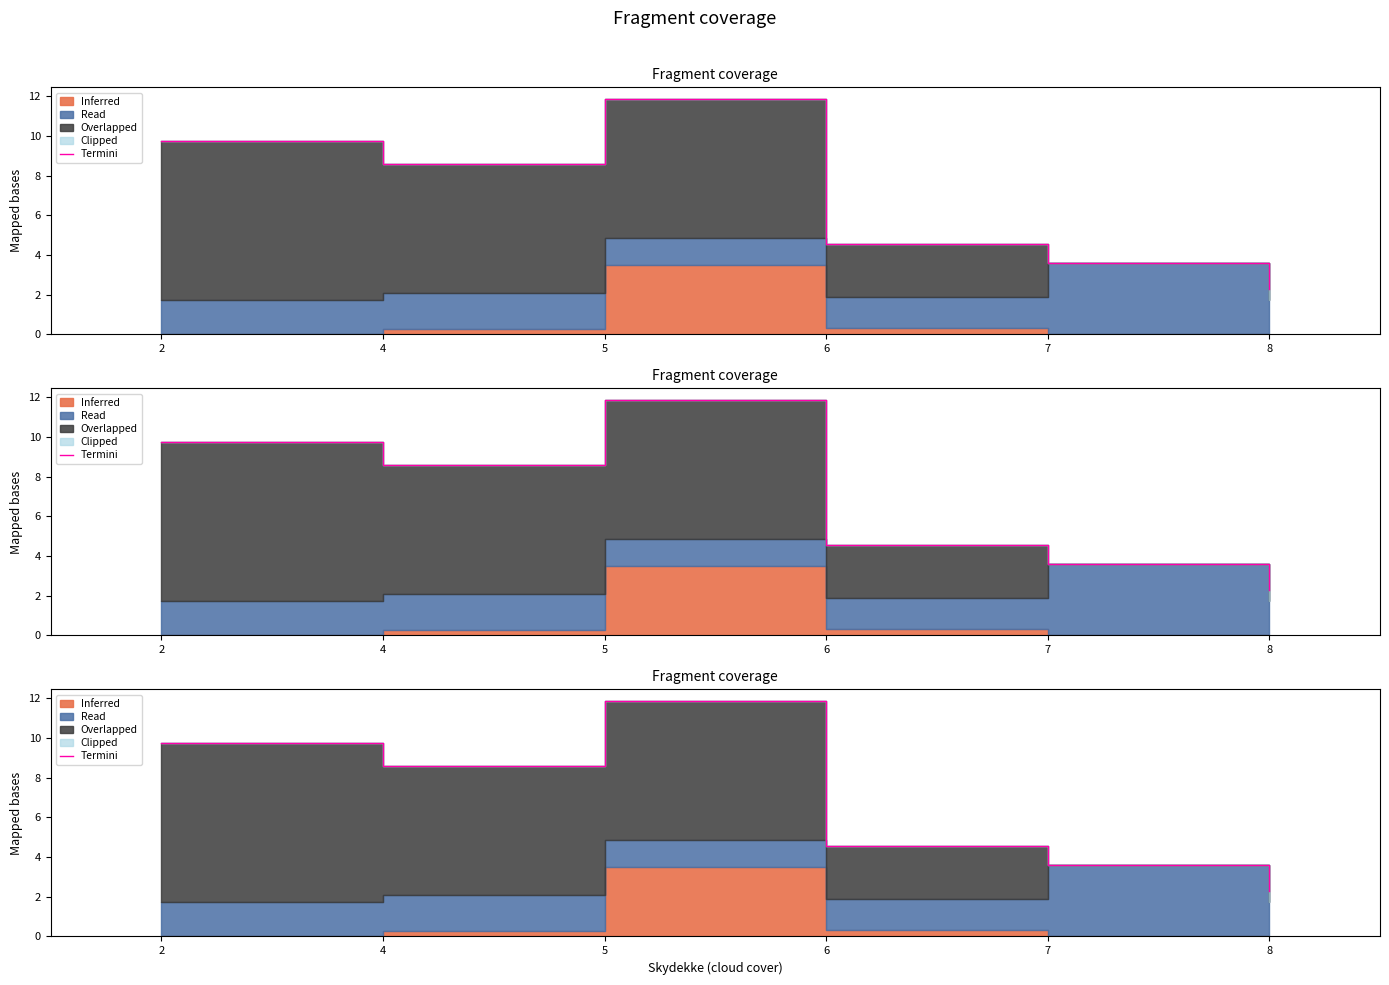

What is the value of the 2nd point from the left?

8.6